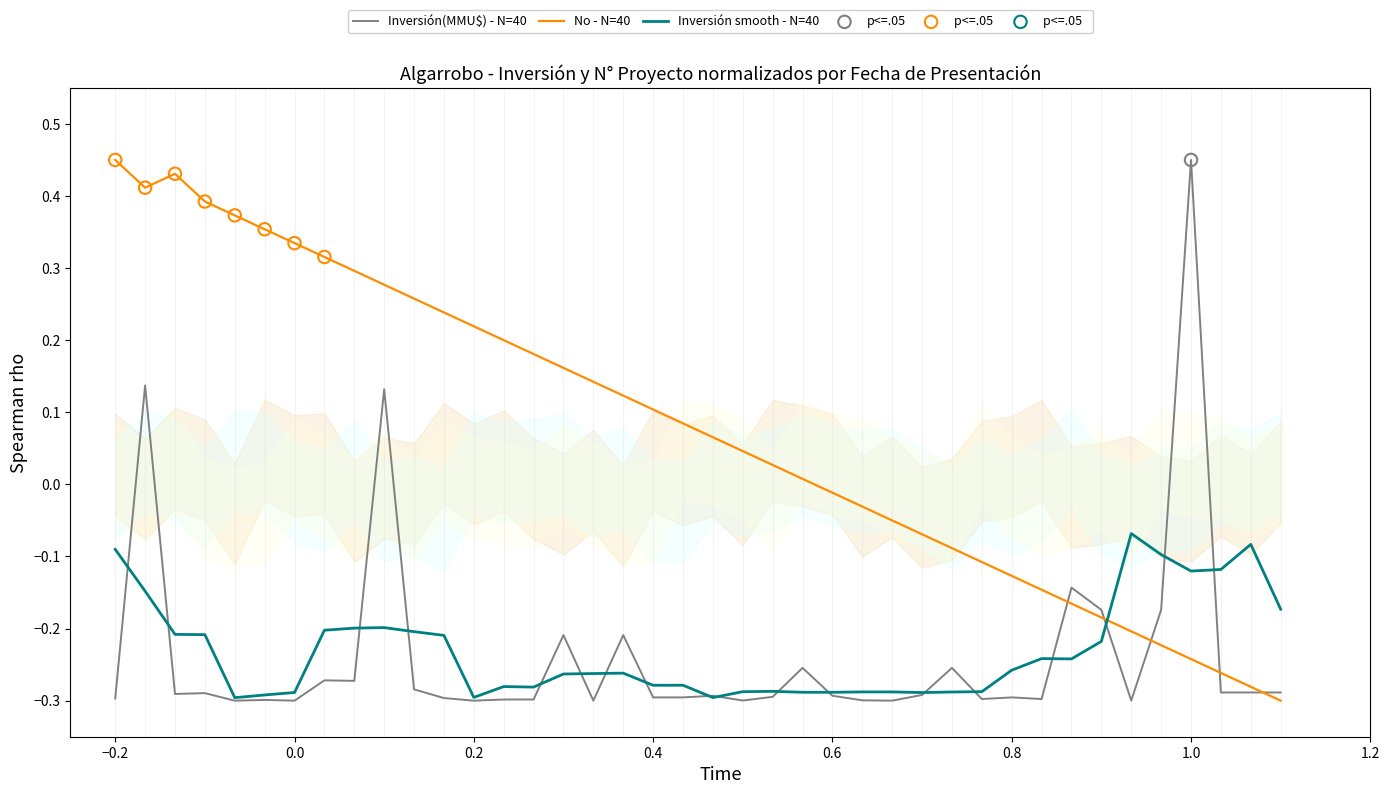

What is the change in value from 30/10/2008 to 29/12/2006?

-0.1